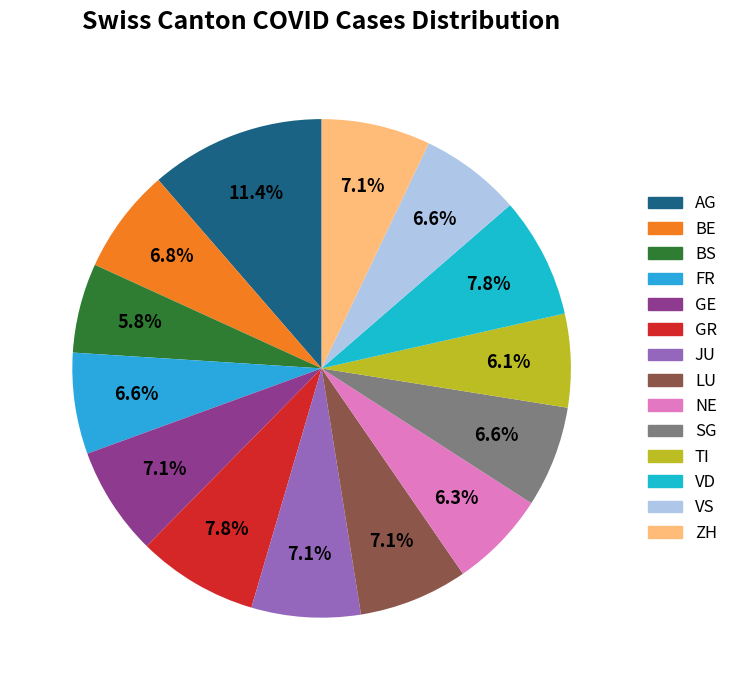

Does GR represent more than half of the total?

No